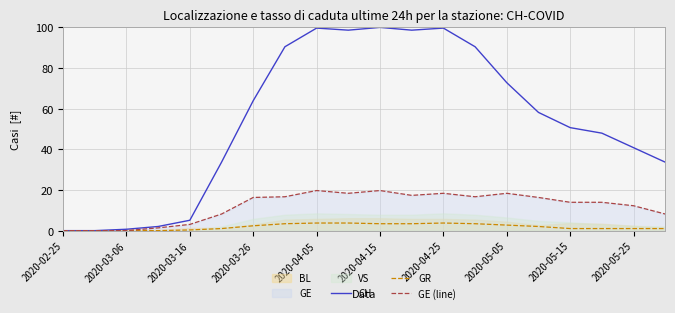

True or false: CH has more than 2 interior local peaks.

True